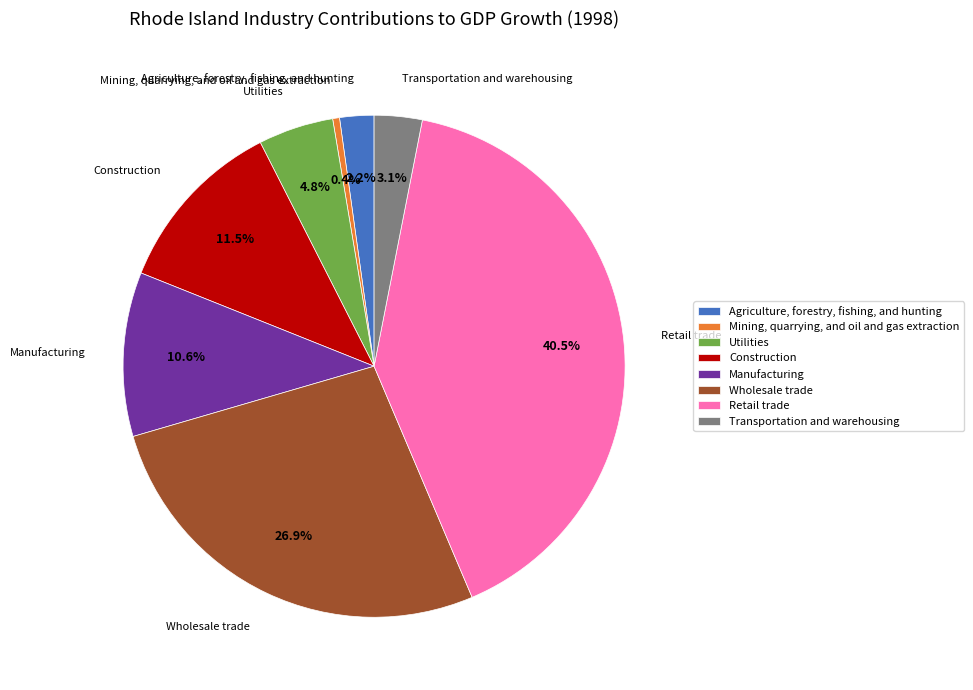

Is there a majority slice in this chart?

No